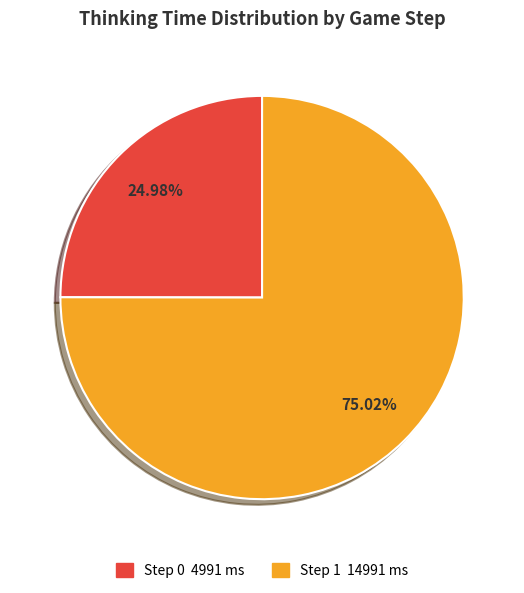

To the nearest percent, what percentage of the pie is Step 0?

25%